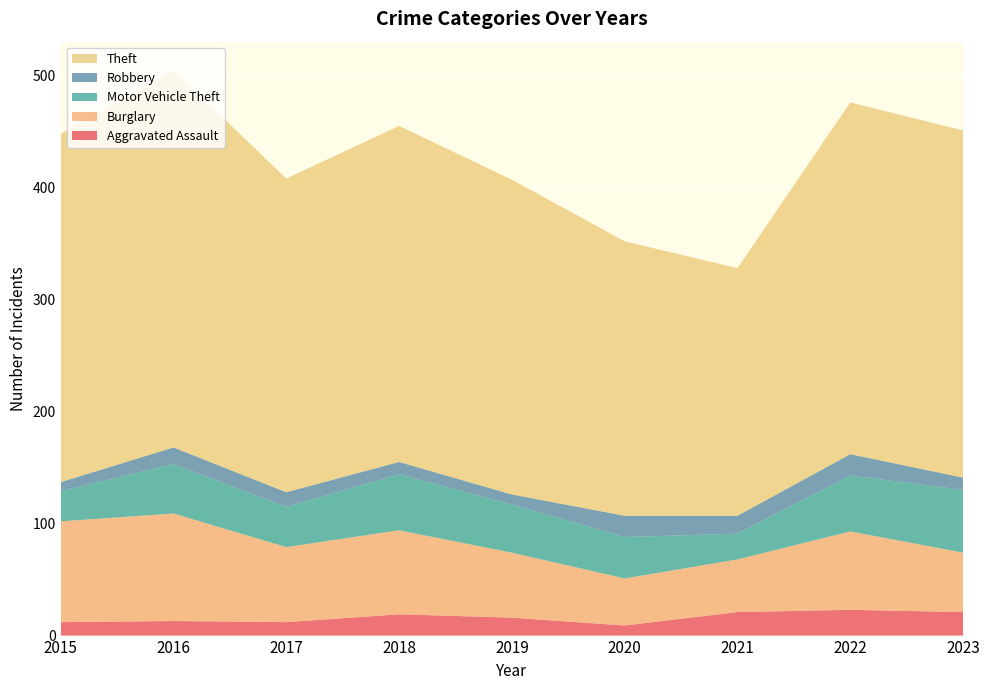

Reading left to right, transcribe all the data shown in this chart.

Aggravated Assault: 2015=12	2016=13	2017=12	2018=19	2019=16	2020=9	2021=21	2022=23	2023=21
Burglary: 2015=90	2016=96	2017=67	2018=75	2019=58	2020=42	2021=47	2022=70	2023=53
Motor Vehicle Theft: 2015=27	2016=44	2017=36	2018=50	2019=43	2020=37	2021=23	2022=50	2023=56
Robbery: 2015=8	2016=15	2017=13	2018=11	2019=9	2020=19	2021=16	2022=19	2023=11
Theft: 2015=311	2016=337	2017=280	2018=300	2019=281	2020=245	2021=221	2022=314	2023=310